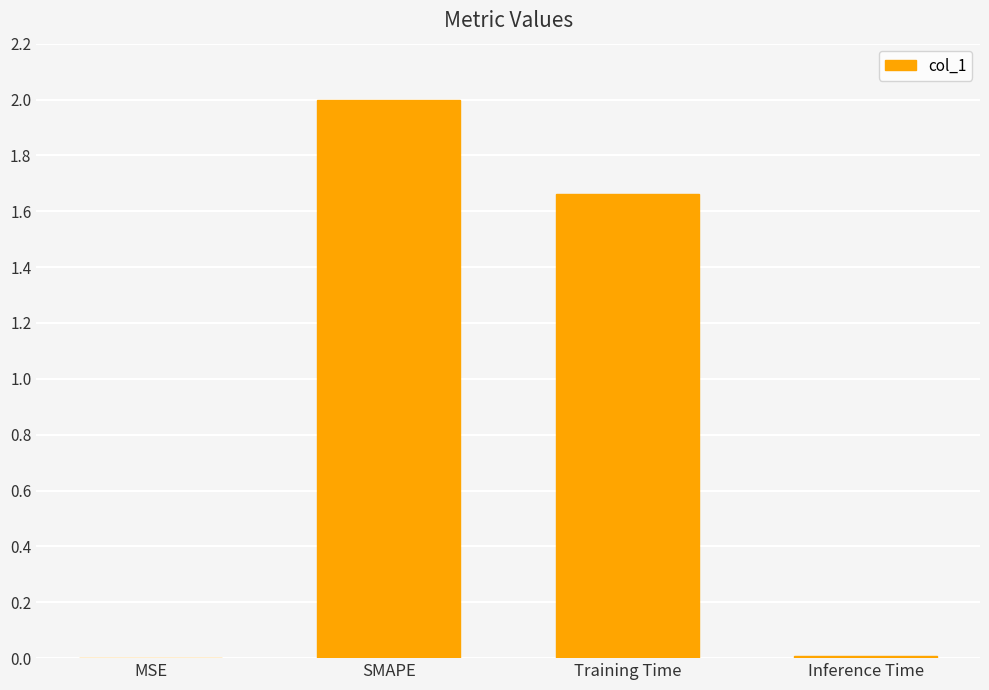

Does the chart contain stacked bars?

No